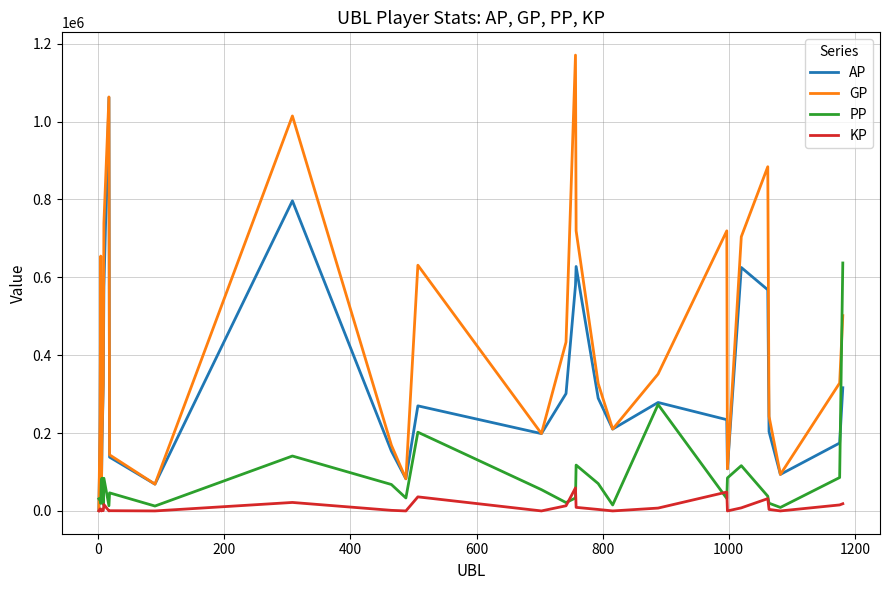

Rank the series by their maximum value, from highest to lowest.

GP, AP, PP, KP